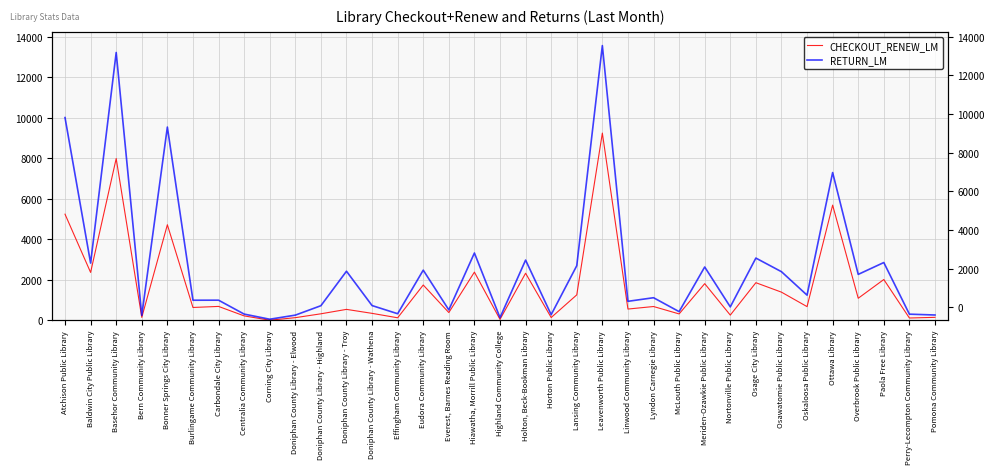

Reading right to left, list all the values displayed in this chart.

CHECKOUT_RENEW_LM: 145	112	2015	1088	5691	675	1390	1857	256	1810	314	680	555	9252	1256	136	2325	44	2380	382	1743	123	342	539	320	129	3	217	685	633	4721	143	7993	2365	5244
RETURN_LM: 261	302	2854	2268	7301	1242	2401	3074	662	2634	427	1115	937	13576	2697	277	2975	130	3325	512	2478	324	727	2424	720	254	52	306	993	991	9549	239	13235	2826	10018